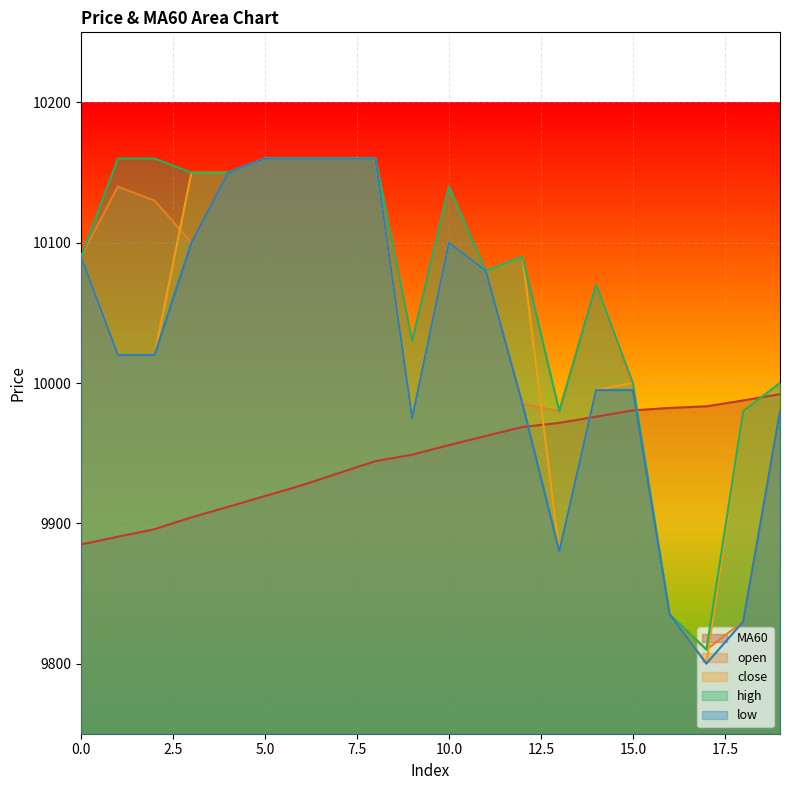

At which category does open reach its first local peak?

1